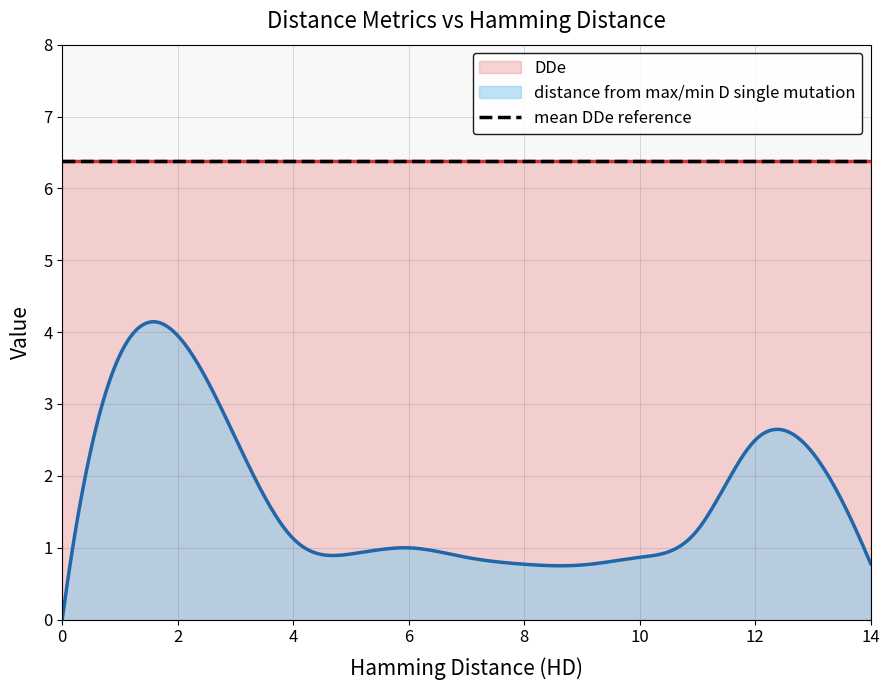

What are all the series names shown in the legend?

distance from max/min D single mutation, DDe